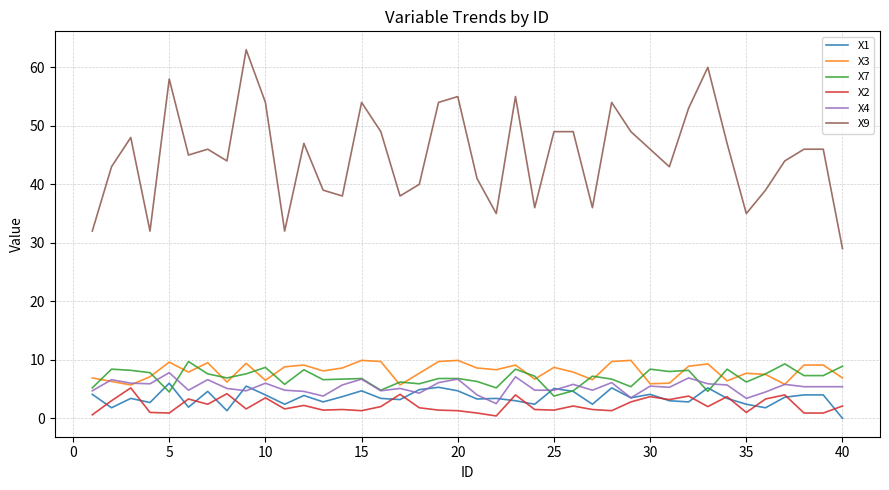

In X4, how many points are higher than both neighbors (excluding endpoints)?

13